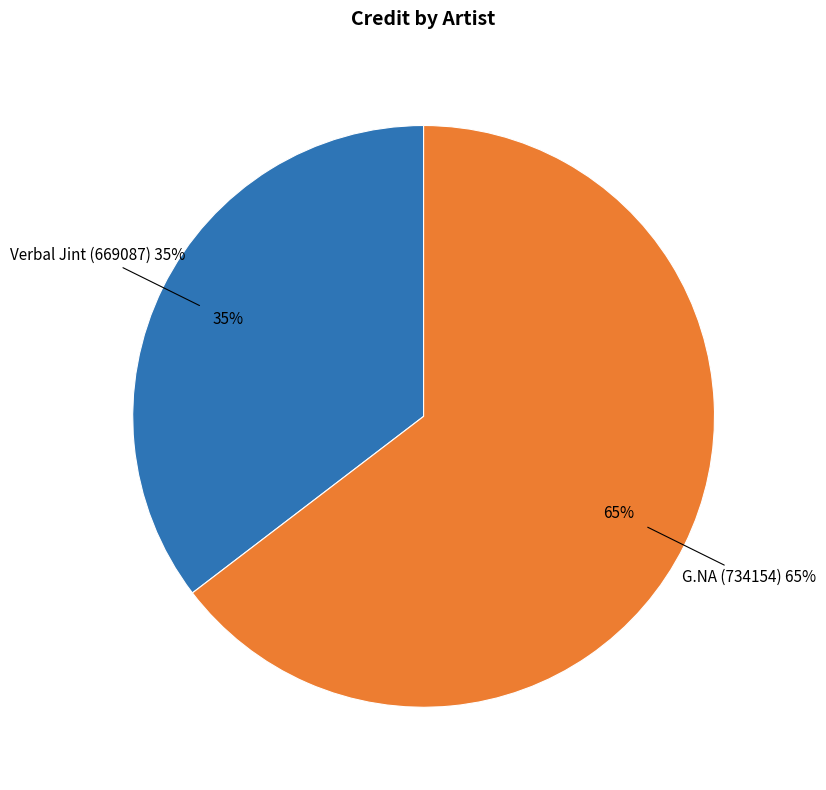

What percentage is the G.NA (734154) slice, to the nearest percent?

65%